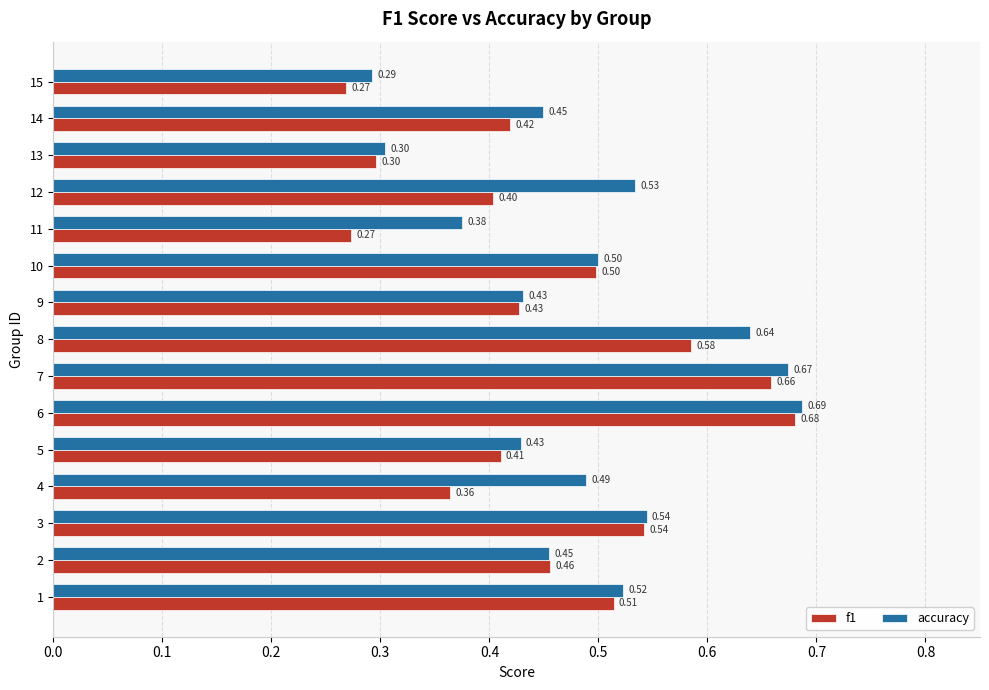

At how many categories does at least one series exceed 0?

15